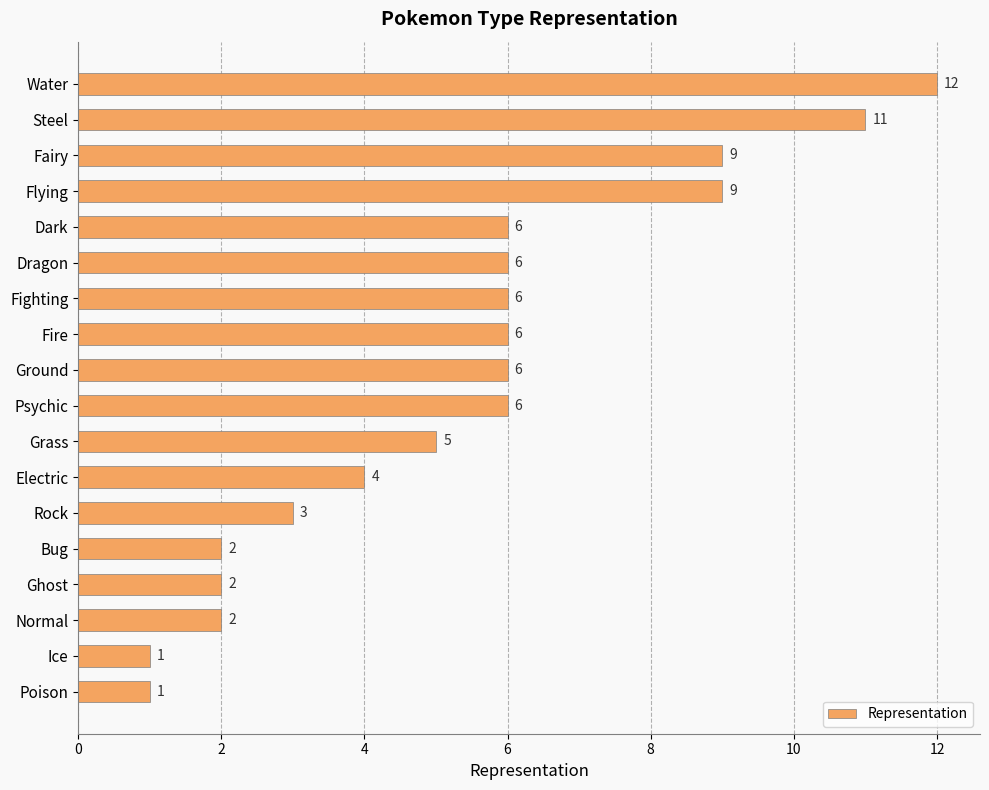

Approximately how many times larger is the value at Electric compared to Fire?

0.7